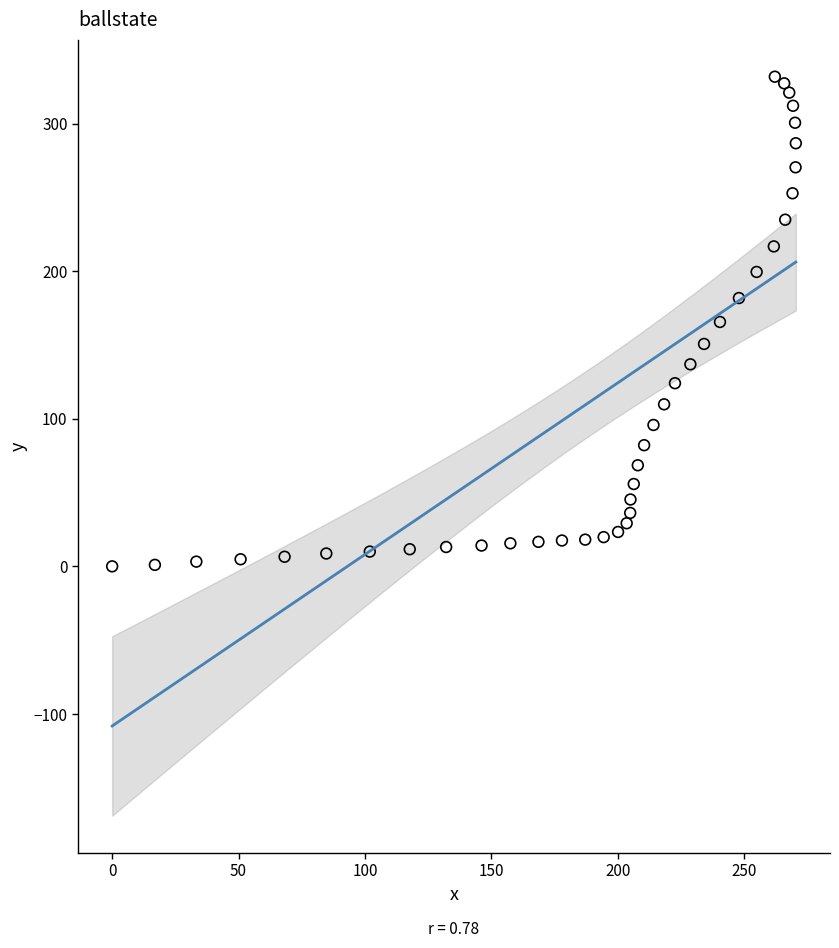

What is the range of X values (max minus min)?

270.4